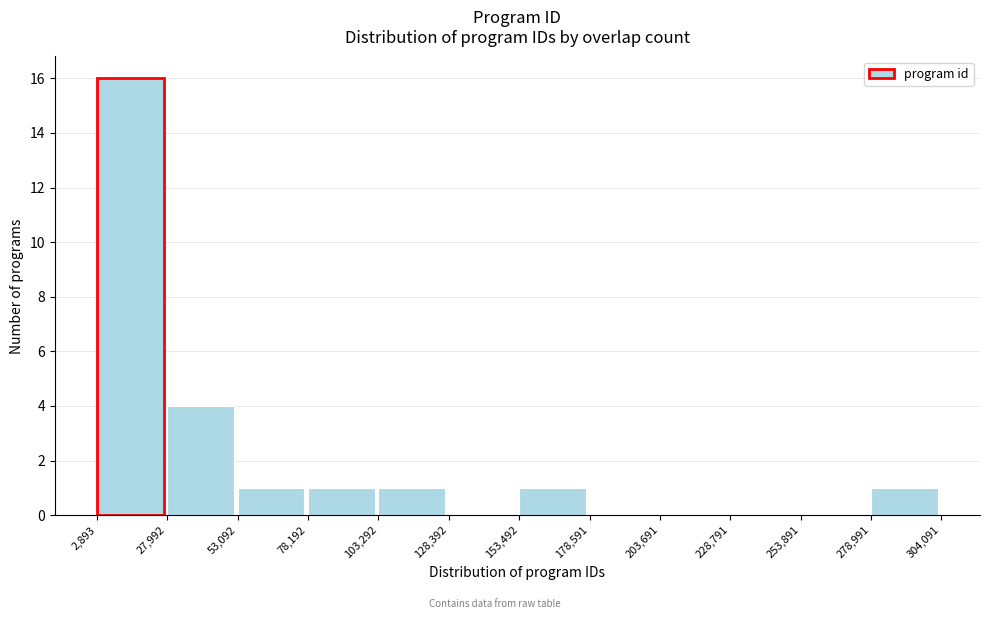

Reading left to right, transcribe this chart: for each bar, give the range it covers on the x-axis and its height. The values are not printed on the chart, so give them approximately, as read against the axis.

2,893 to 27,992: 16
27,992 to 53,092: 4
53,092 to 78,192: 1
78,192 to 103,292: 1
103,292 to 128,392: 1
128,392 to 153,492: 0
153,492 to 178,591: 1
178,591 to 203,691: 0
203,691 to 228,791: 0
228,791 to 253,891: 0
253,891 to 278,991: 0
278,991 to 304,091: 1